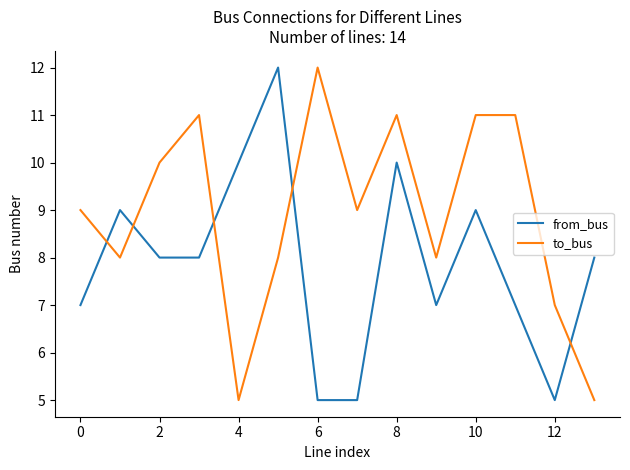

What is the difference between the maximum and minimum values in the from_bus series?

7